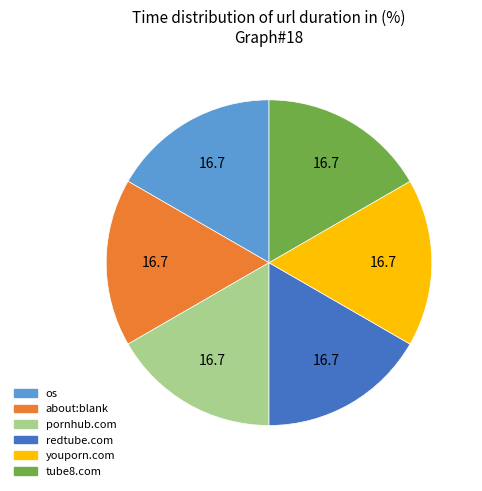

Approximately how many times larger is the value at redtube.com compared to youporn.com?

1.0